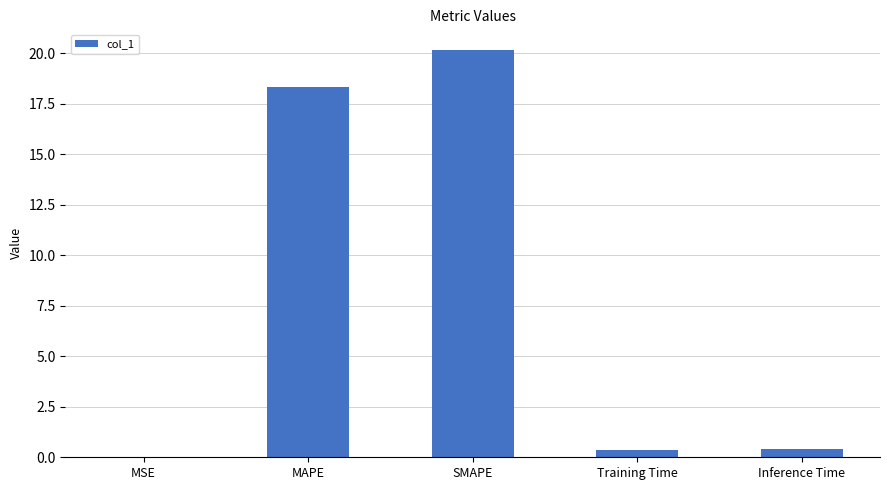

What is the greatest value displayed?

20.2